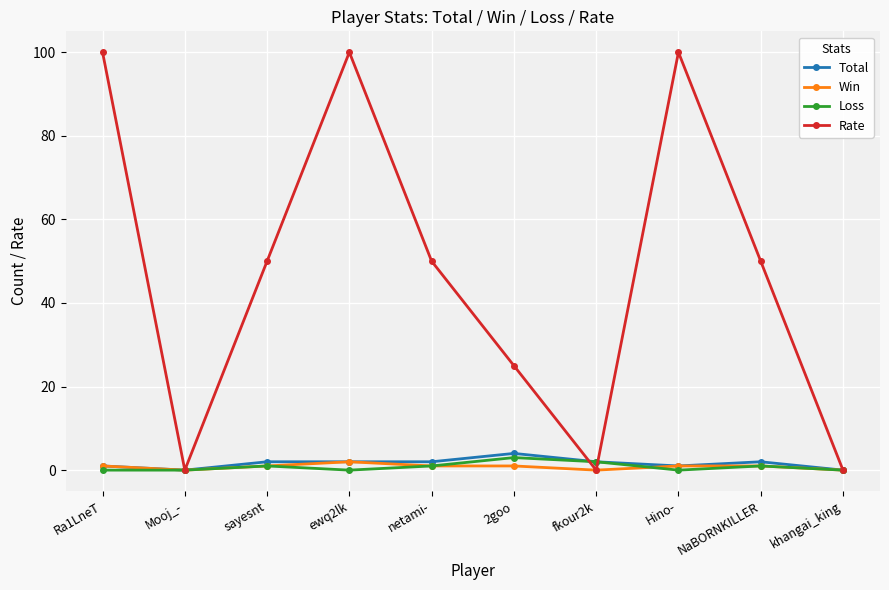

Rank the series by their maximum value, from highest to lowest.

Rate, Total, Loss, Win